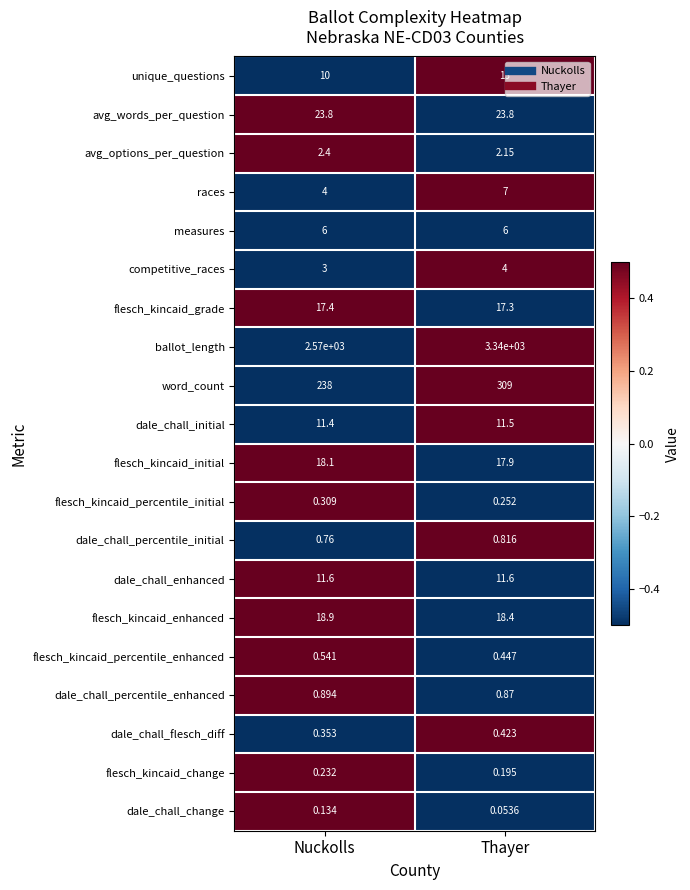

Which series has the largest range (max minus min)?

ballot_length